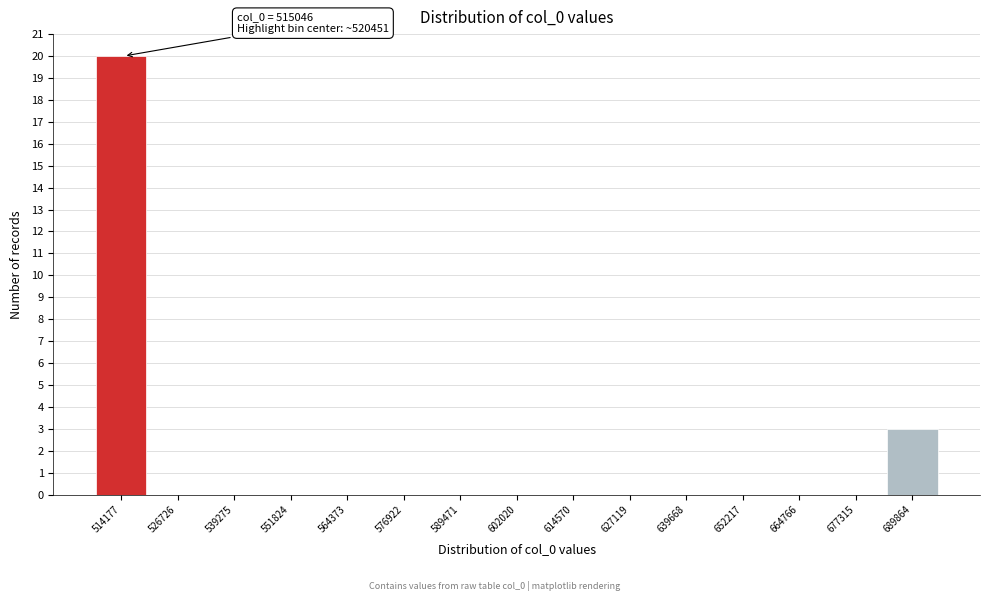

Reading left to right, list all the values displayed in this chart.

514177=20	526726=0	539275=0	551824=0	564373=0	576922=0	589471=0	602020=0	614570=0	627119=0	639668=0	652217=0	664766=0	677315=0	689864=3